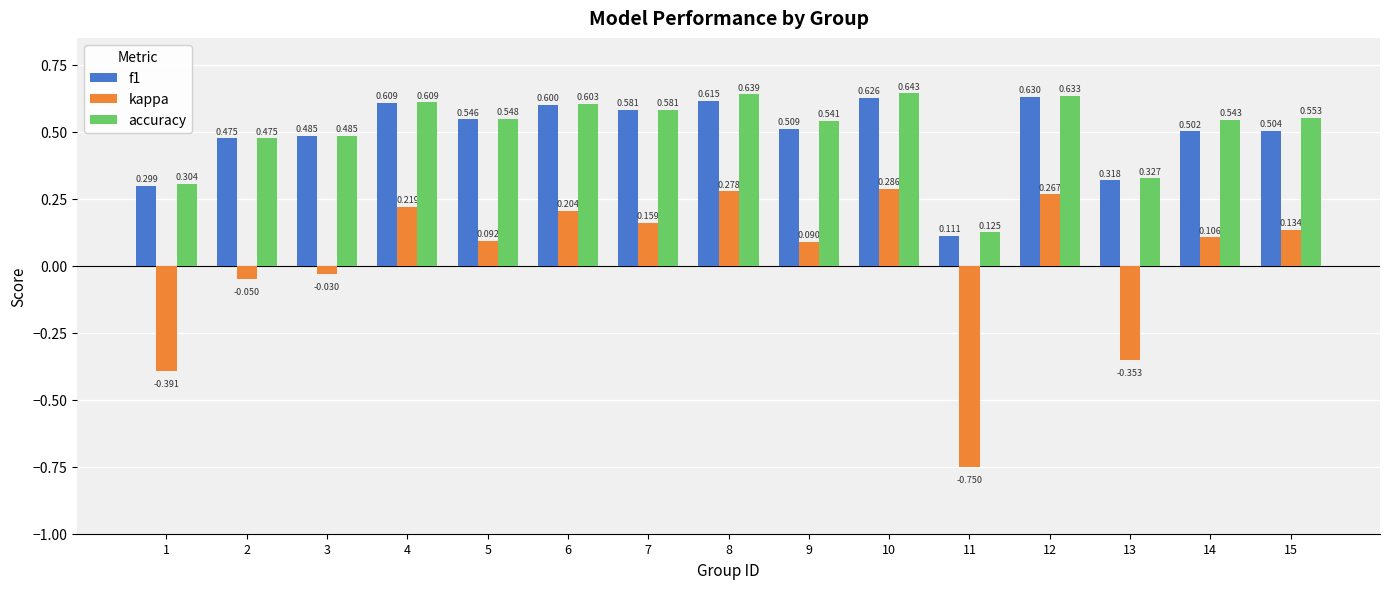

How many bars are there in each group?

3